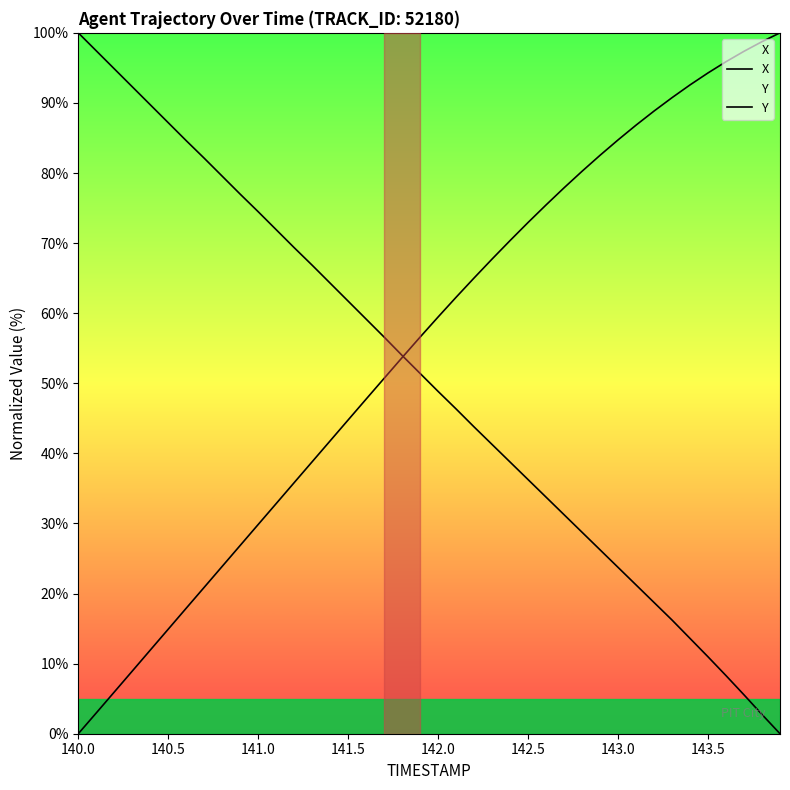

True or false: X has more than 0 points higher than both neighbors.

False